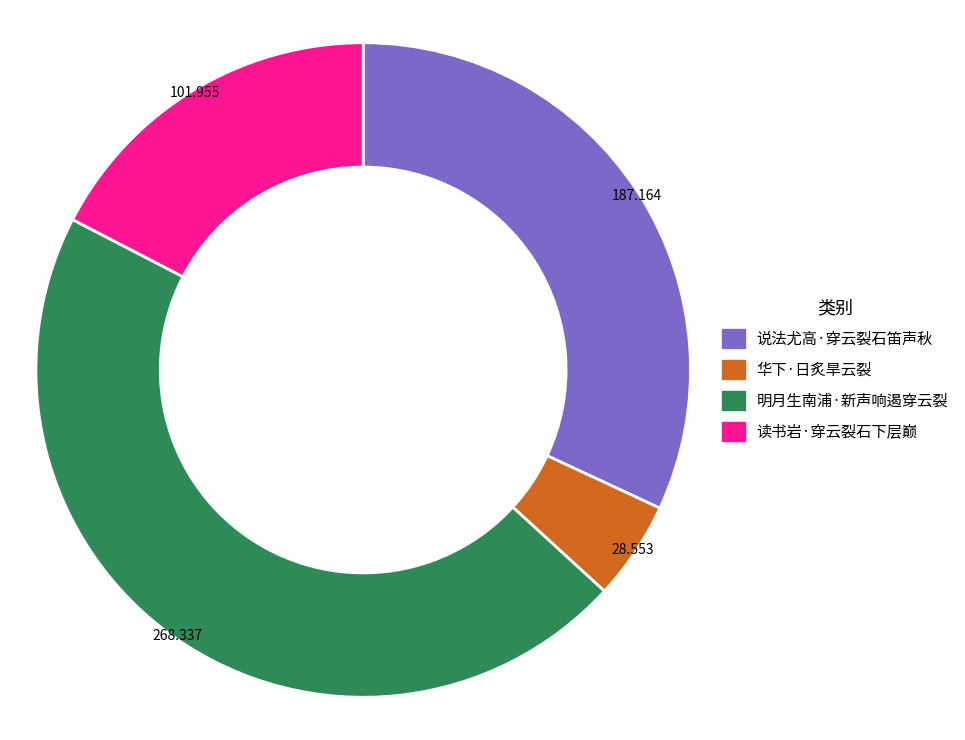

How many slices are in this pie chart?

4